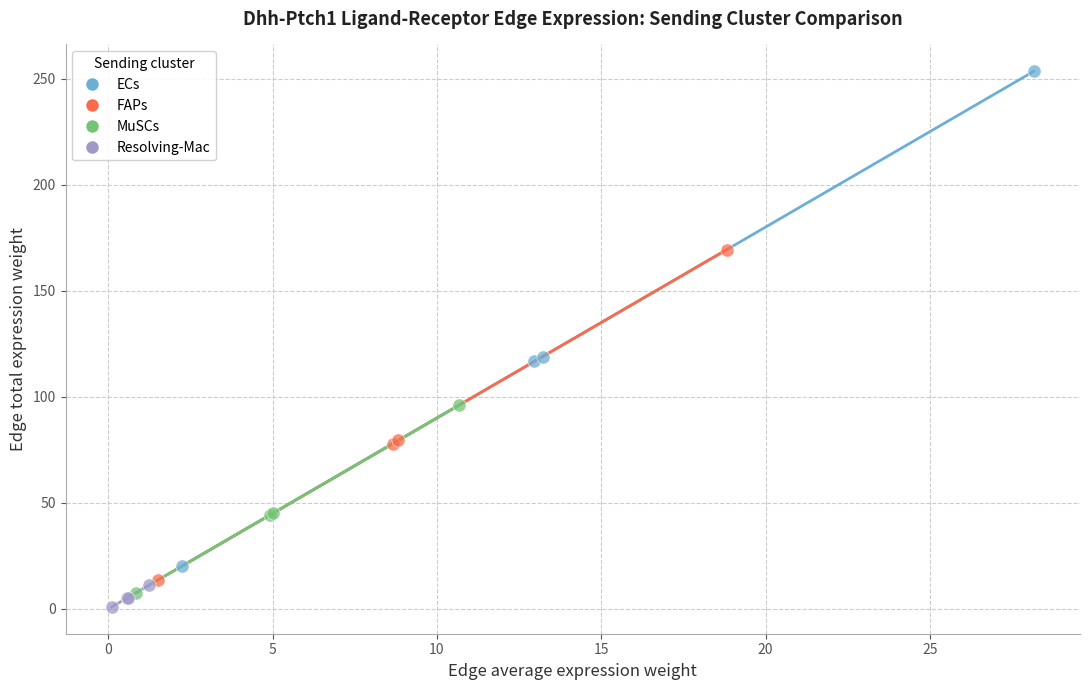

Which series contains the lowest Y value?

Resolving-Mac